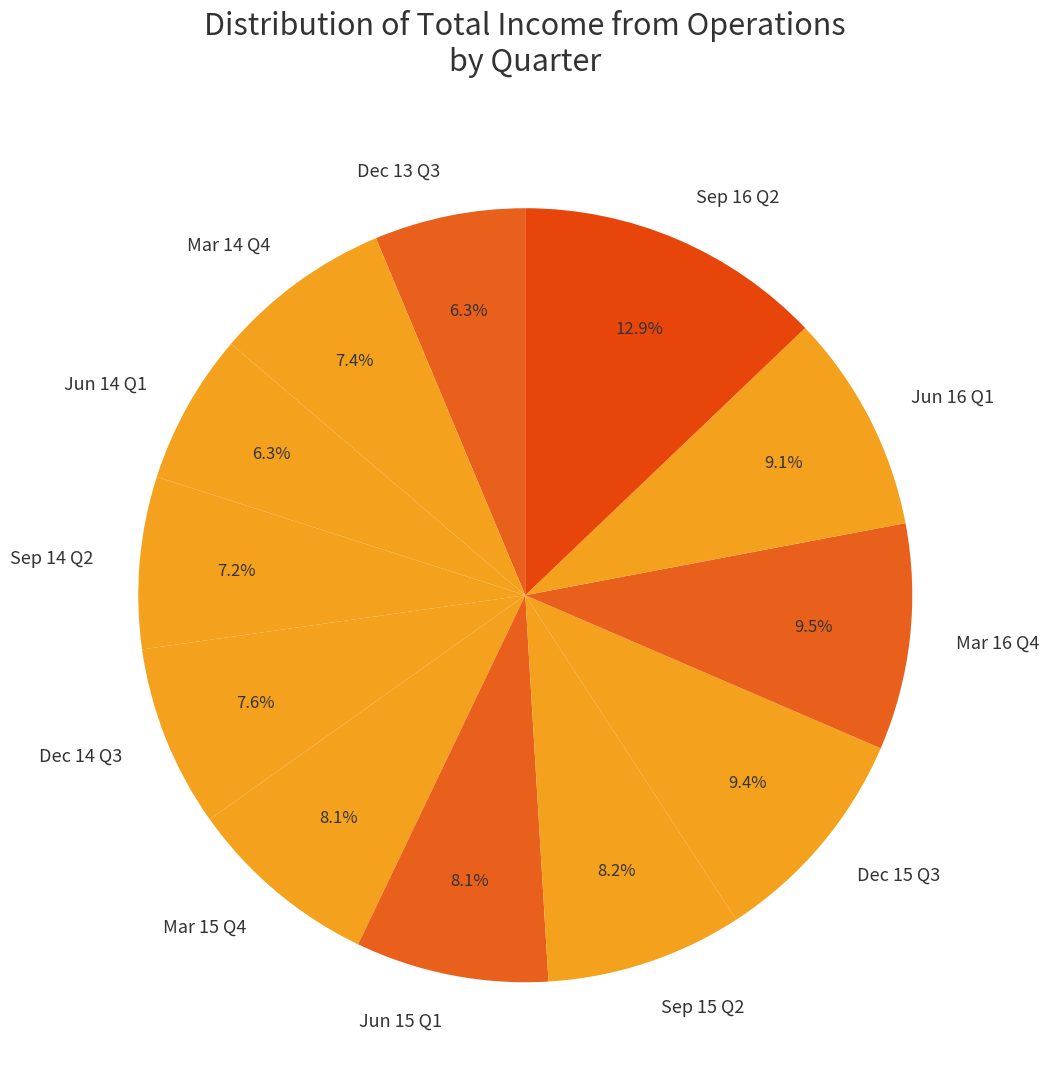

Approximately how many times larger is the value at Sep 15 Q2 compared to Jun 14 Q1?

1.3